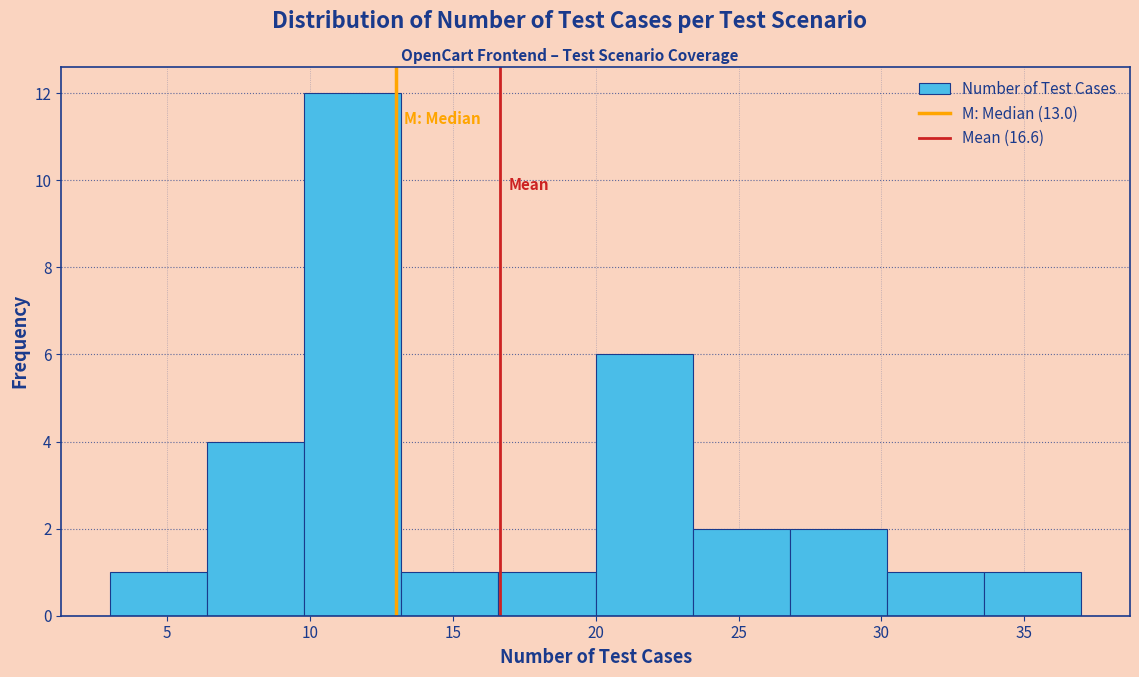

Reading left to right, list every bar in this chart as the range it spans on the x-axis followed by its height. Neither the bar edges nor the heights are printed on the chart, so give them approximately, as read against the axes.

3.0 to 6.4: 1
6.4 to 9.8: 4
9.8 to 13.2: 12
13.2 to 16.6: 1
16.6 to 20.0: 1
20.0 to 23.4: 6
23.4 to 26.8: 2
26.8 to 30.2: 2
30.2 to 33.6: 1
33.6 to 37.0: 1